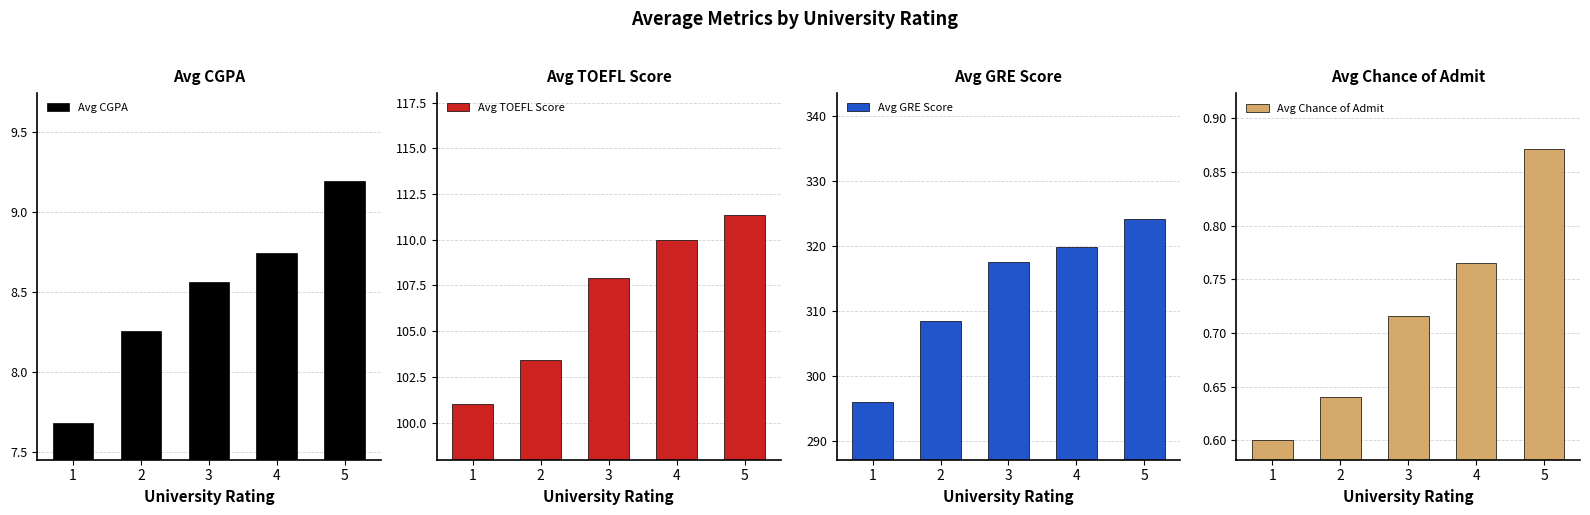

True or false: Avg CGPA has a value of 13.0 at 4.

False